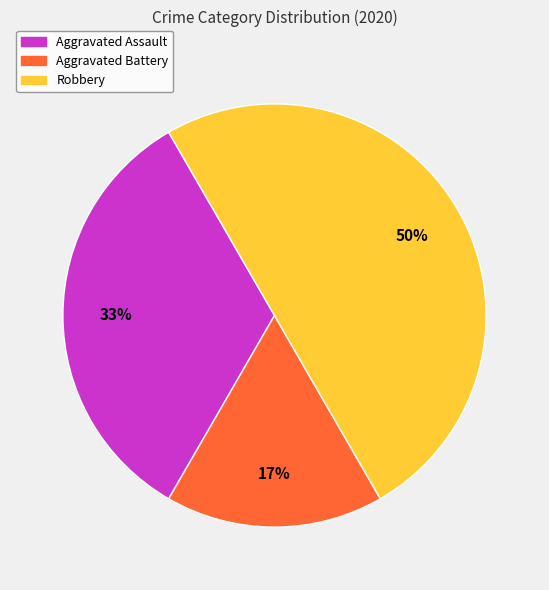

To the nearest percent, what is the difference between the largest and smallest slice percentages?

33%